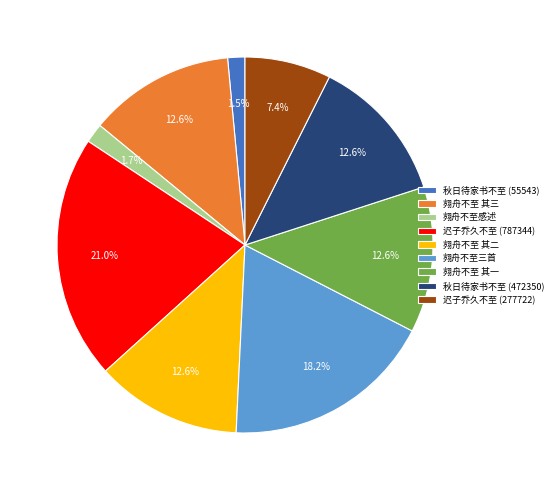

How many slices are in this pie chart?

9